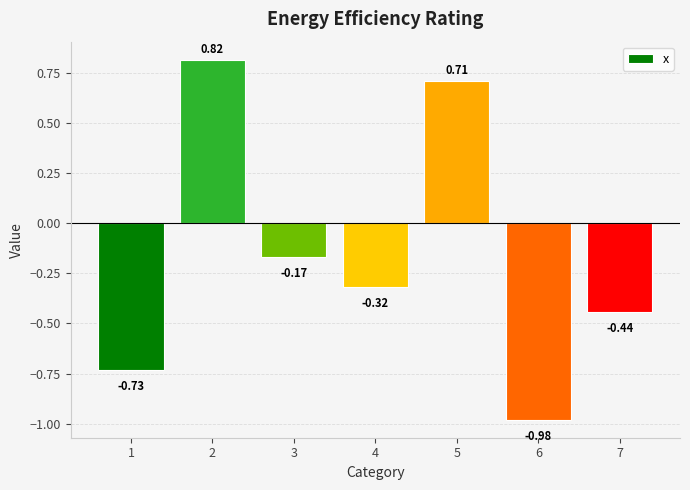

Rank the categories by value from lowest to highest.

6, 1, 7, 4, 3, 5, 2